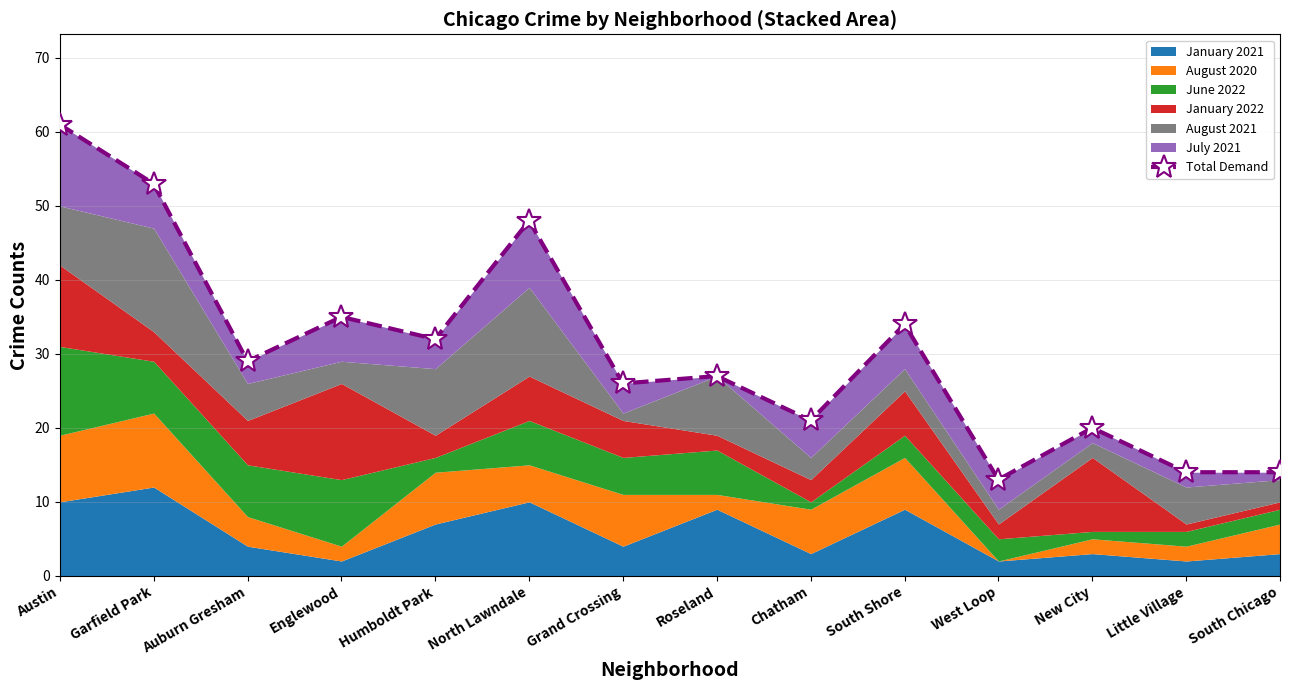

Does the chart have visible grid lines?

Yes